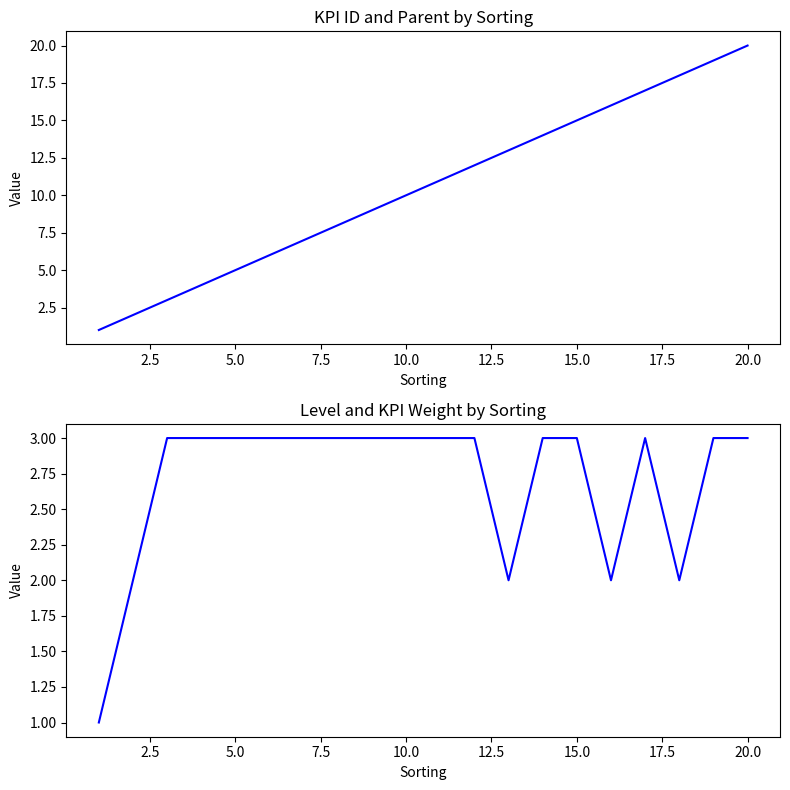

At how many categories does at least one series exceed 9?

11